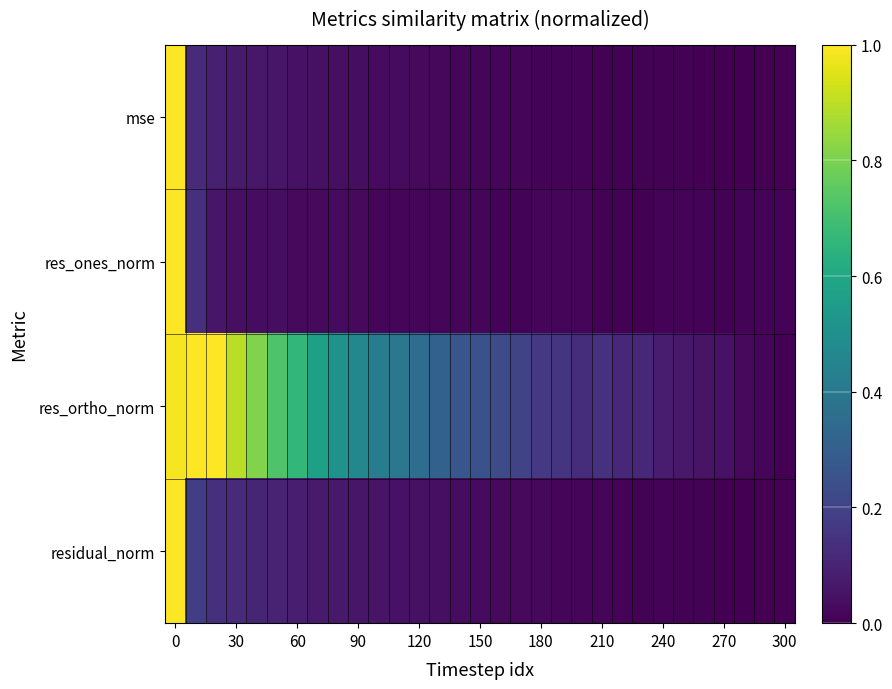

Which series has the largest total across all categories?

res_ortho_norm